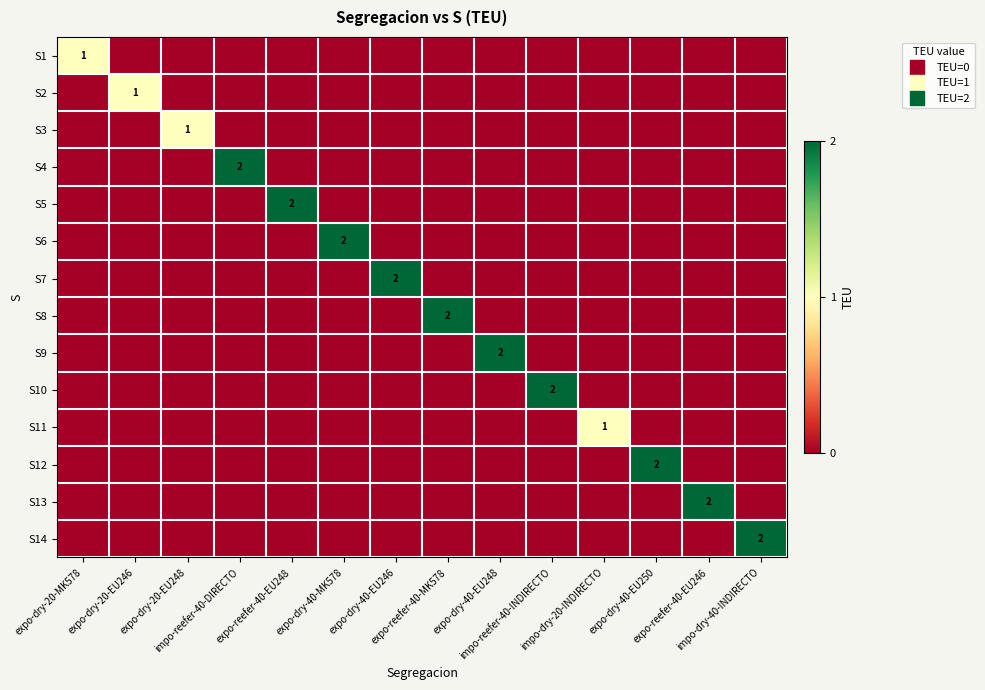

Which category has the highest value in the S13 series?

expo-reefer-40-EU246